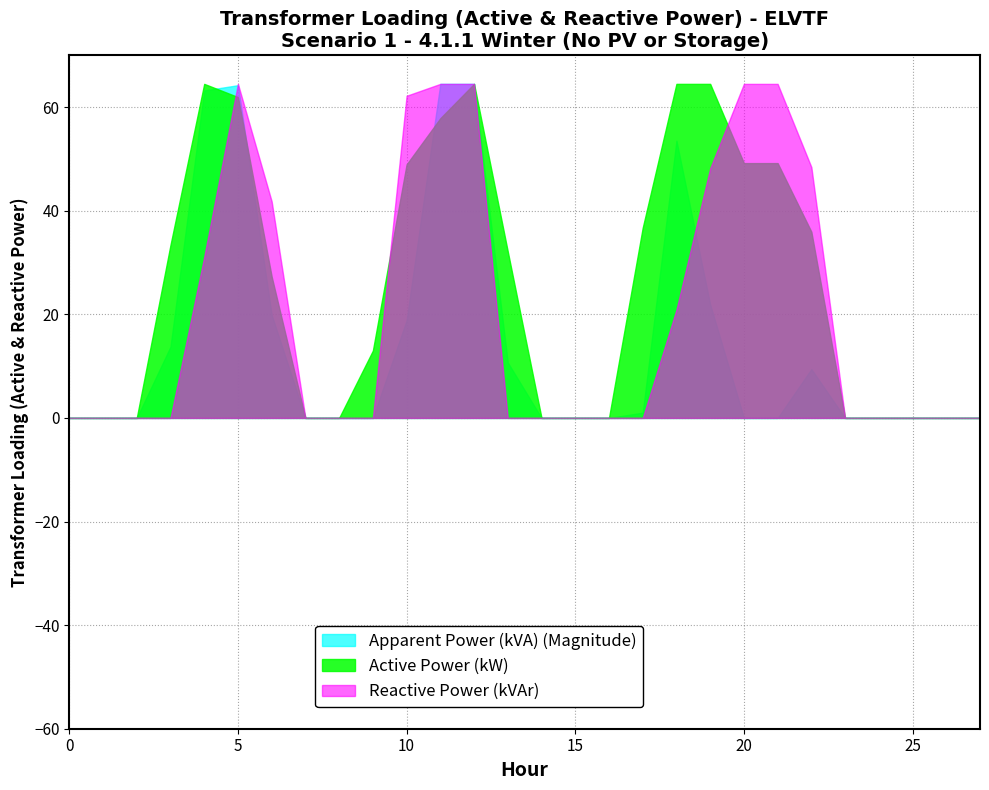

What is the greatest value displayed?

64.5